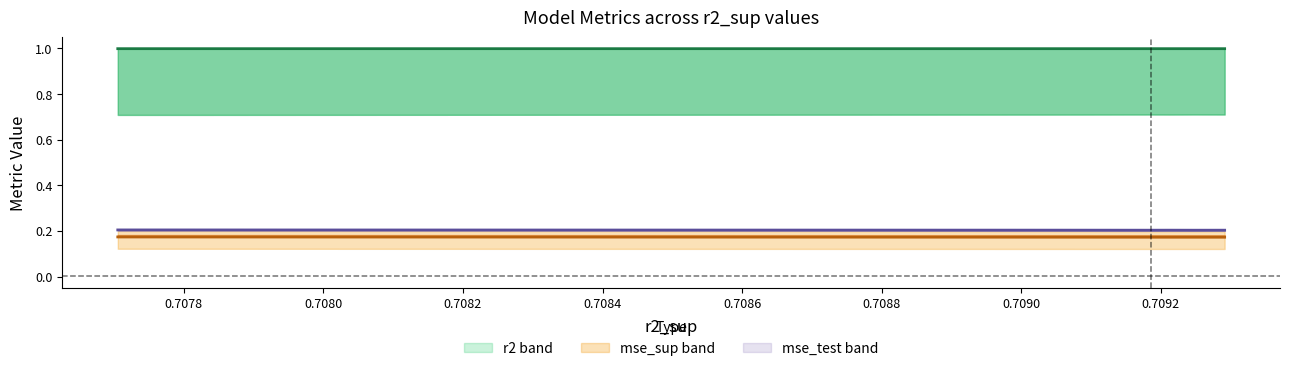

True or false: mse_sup (center) has more than 2 points higher than both neighbors.

False